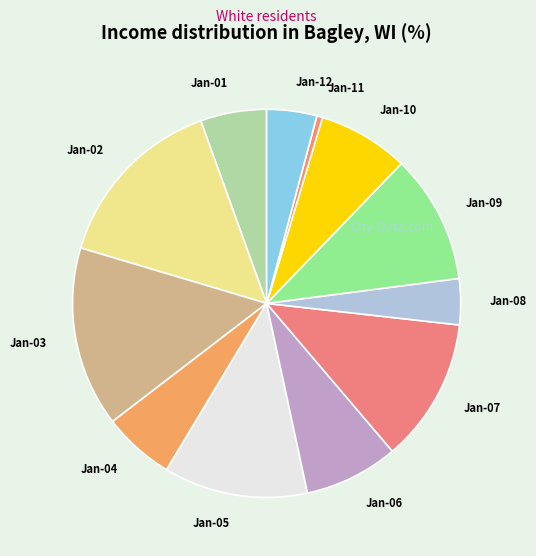

Which slice is the smallest?

Jan-11